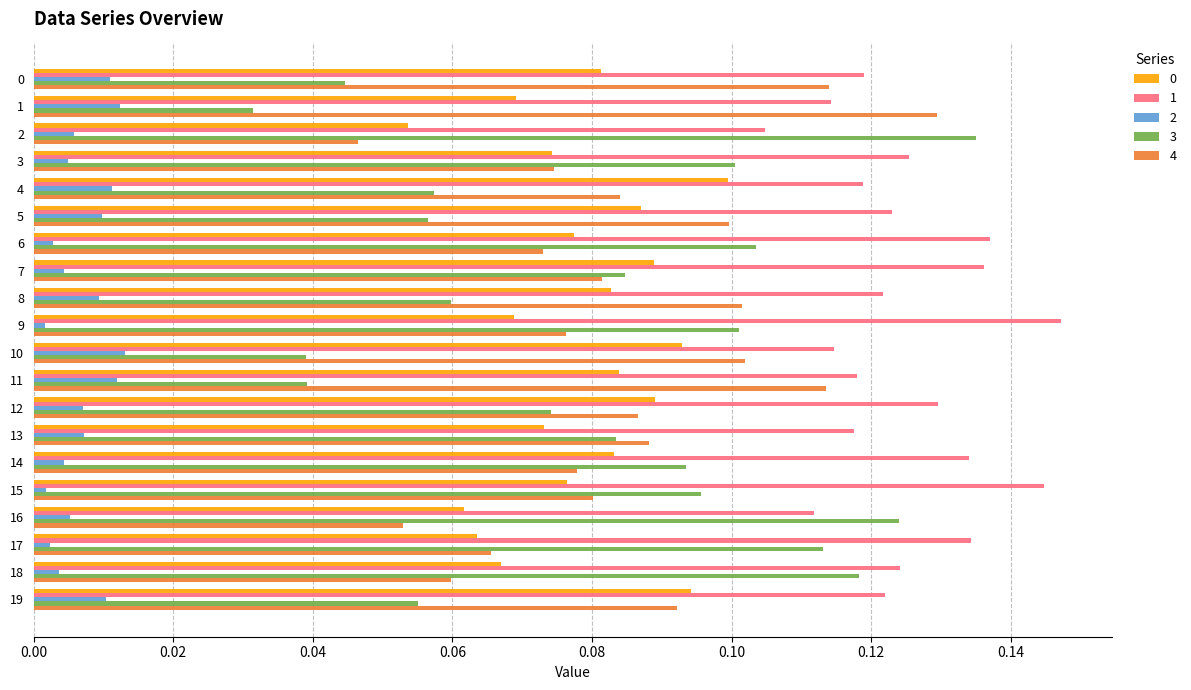

Is it true that 4 equals 0.2 at 0?

False